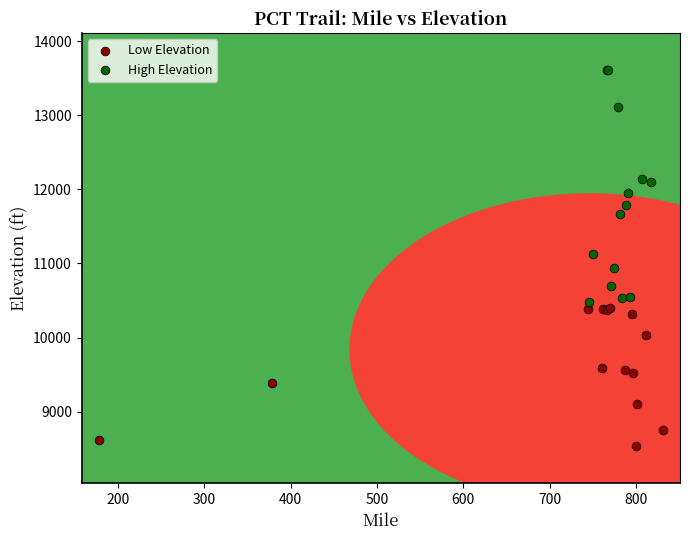

Which series reaches the maximum Y coordinate?

High Elevation